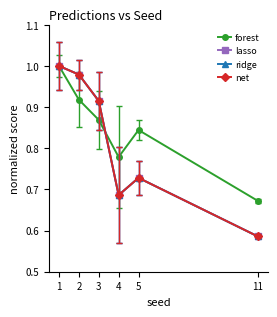

How many lines are shown in the chart?

4